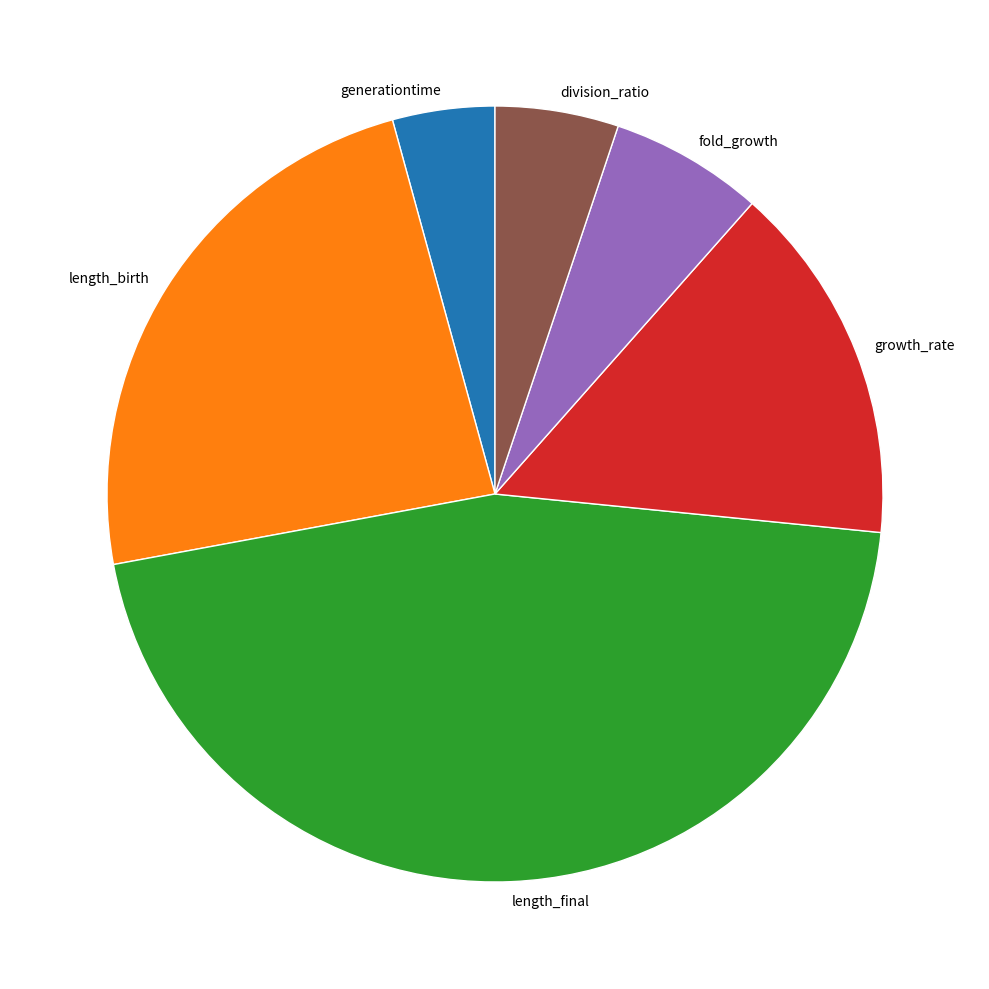

Is there a majority slice in this chart?

No